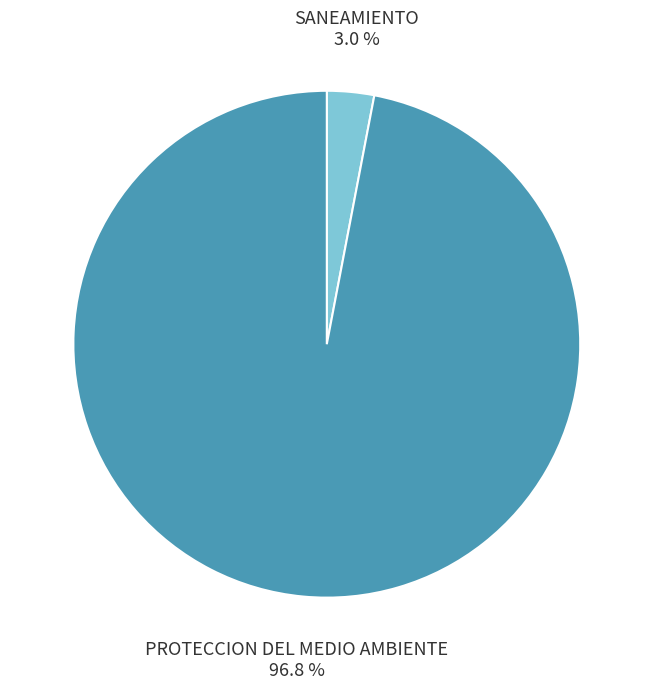

To the nearest percent, what is the combined percentage of 047: SANEAMIENTO and 048: PROTECCION DEL MEDIO AMBIENTE?

100%